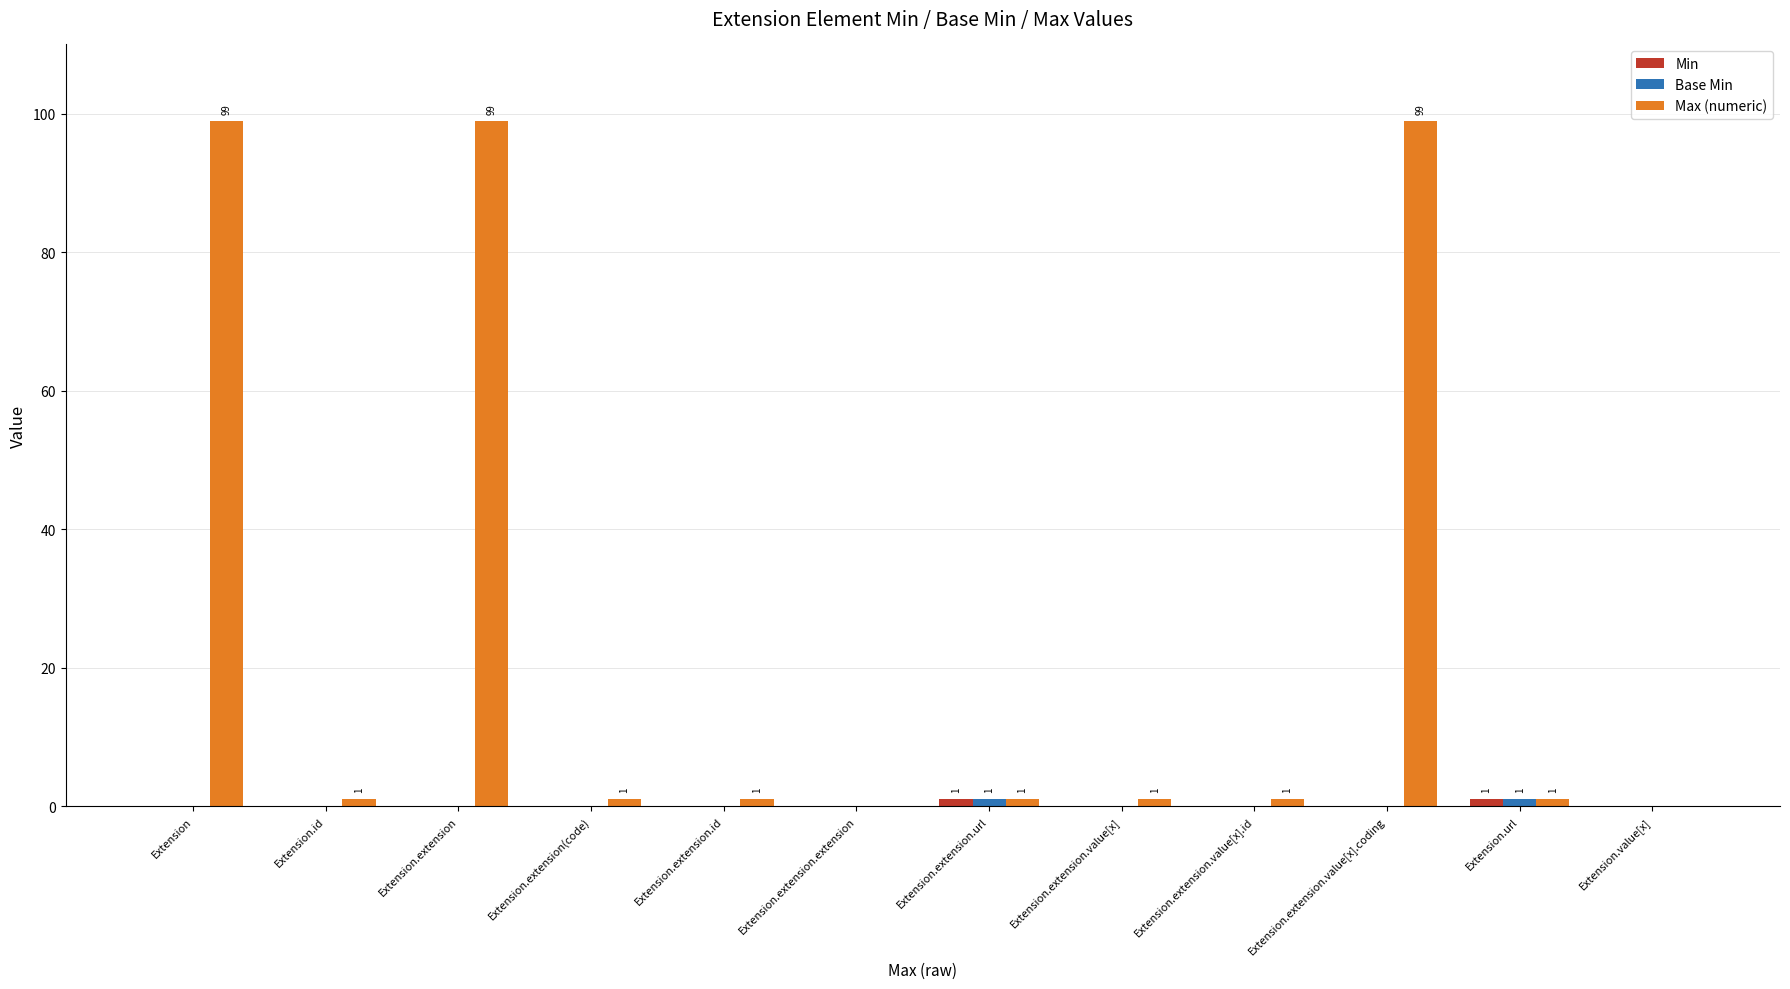

What is the greatest value displayed?

99